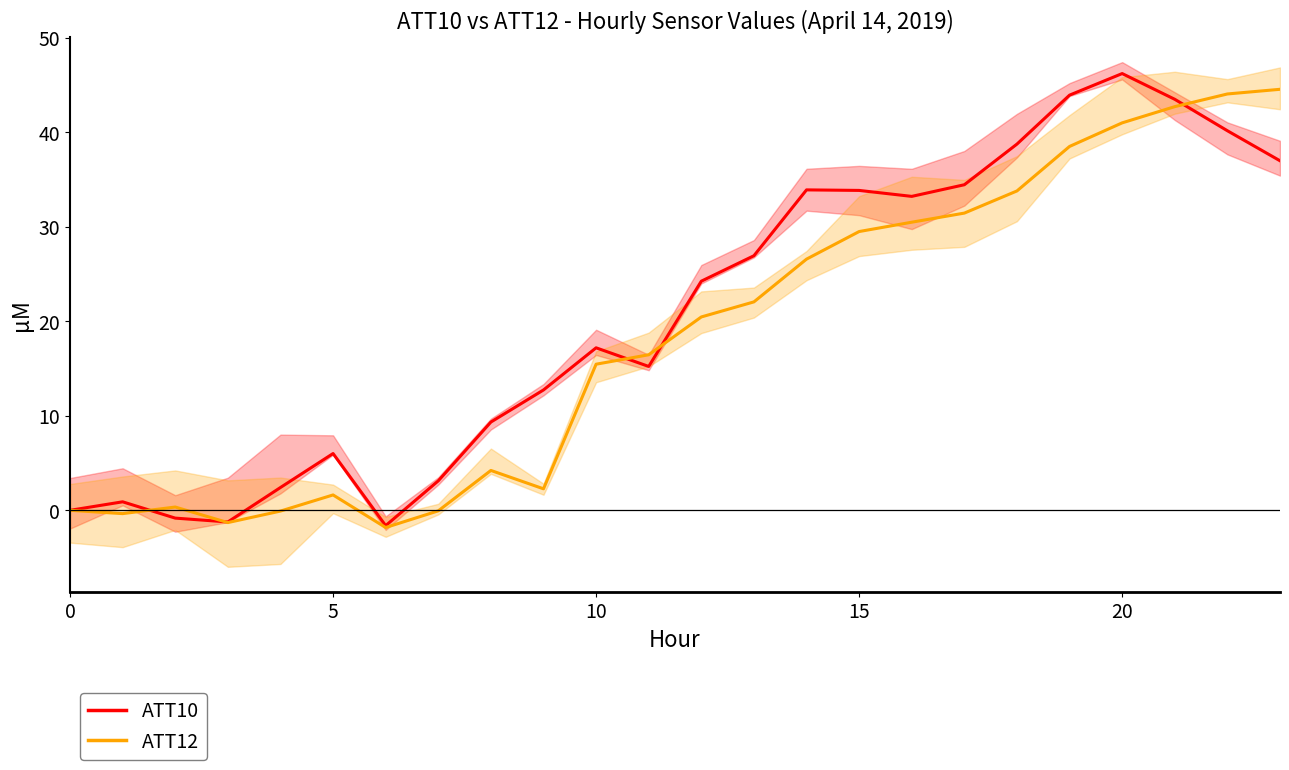

What is the value of the ATT10 point at the 13th from the left?

24.3